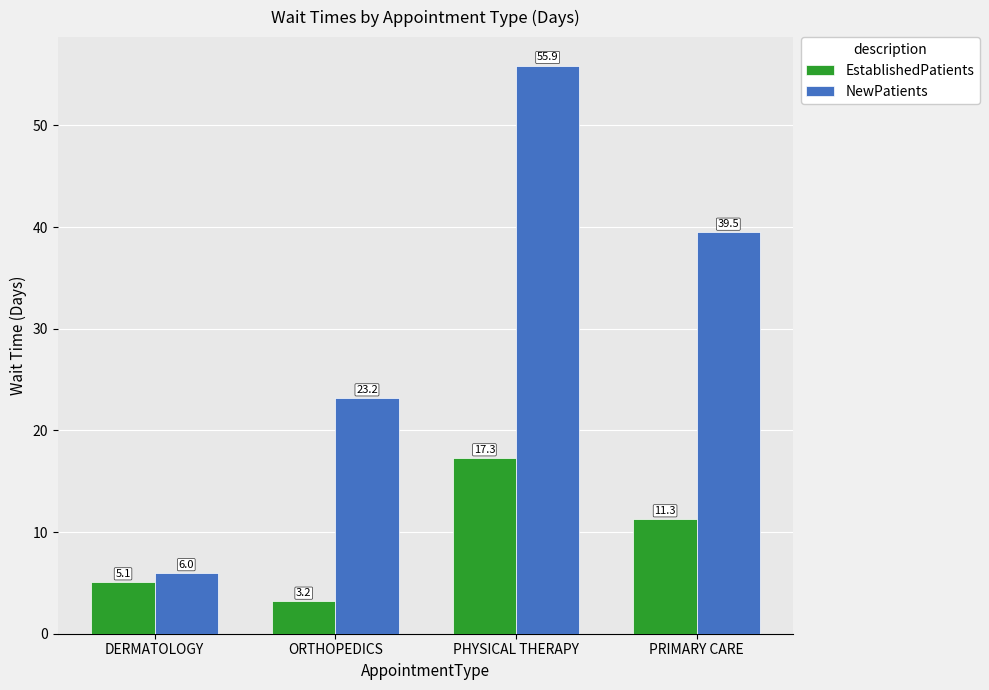

What is the maximum value shown in the chart?

55.9